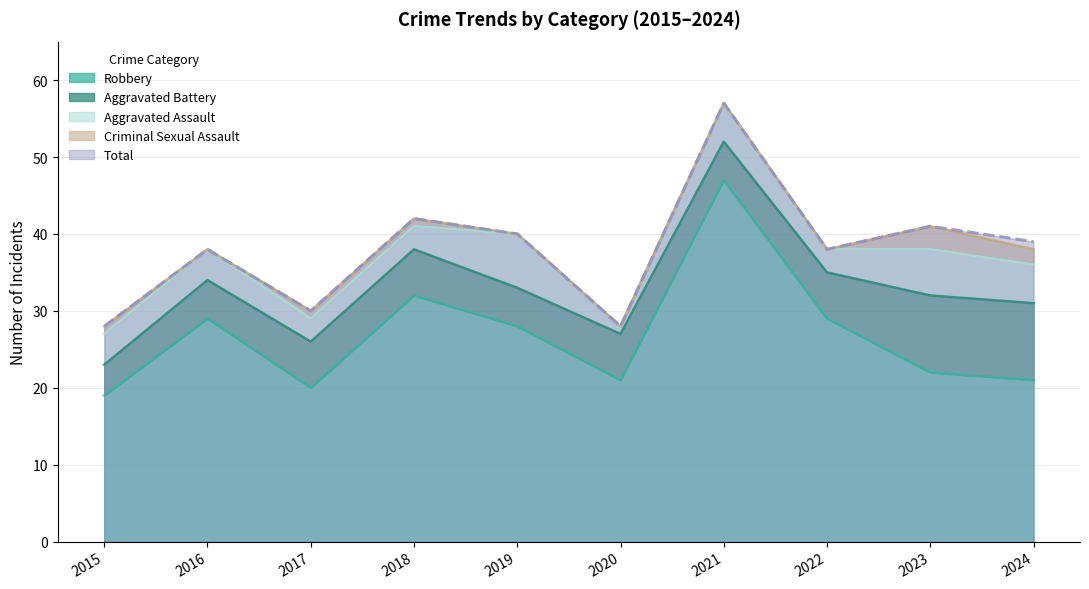

At which category does Robbery reach its first local valley?

2017